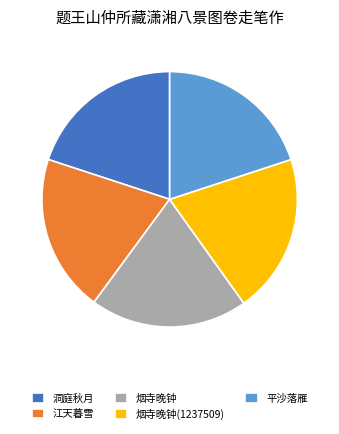

Approximately how many times larger is the value at 烟寺晚钟 compared to 洞庭秋月?

1.0